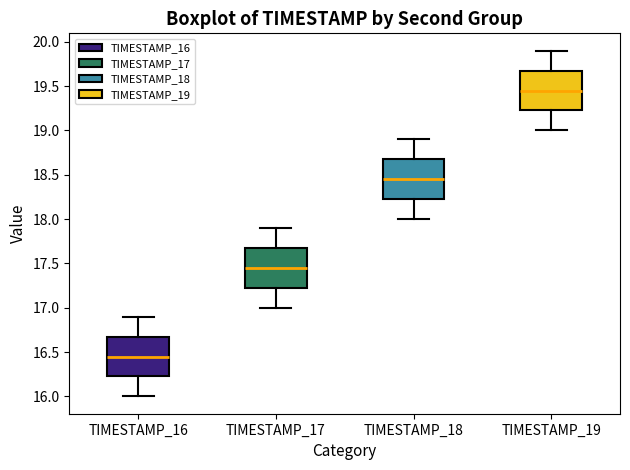

Reading left to right, transcribe this box plot: for each box, give where its median line is, the range the box spans, and where its two whiskers end, as read against the y-axis. The values are not printed on the chart, so give them approximately, as read against the axis.

TIMESTAMP_16: median 16.45, box 16.25 to 16.70, whiskers 16.00 to 16.90
TIMESTAMP_17: median 17.45, box 17.25 to 17.70, whiskers 17.00 to 17.90
TIMESTAMP_18: median 18.45, box 18.25 to 18.70, whiskers 18.00 to 18.90
TIMESTAMP_19: median 19.45, box 19.25 to 19.70, whiskers 19.00 to 19.90